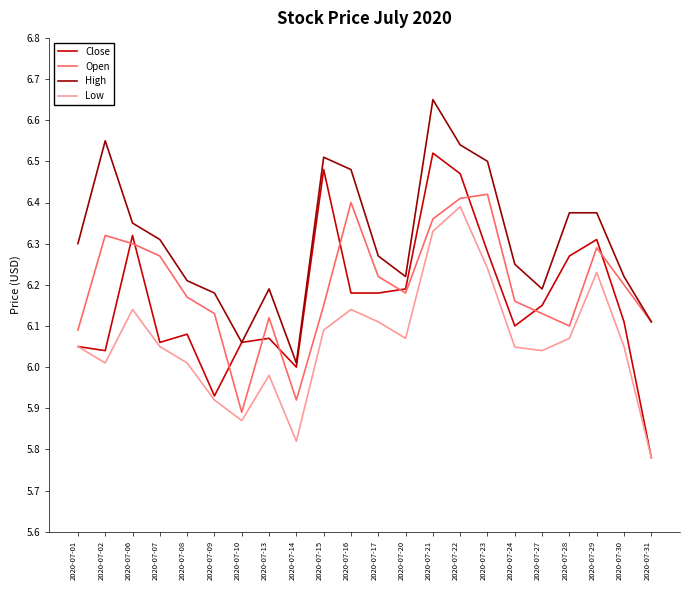

Which category has the lowest value in the High series?

2020-07-14